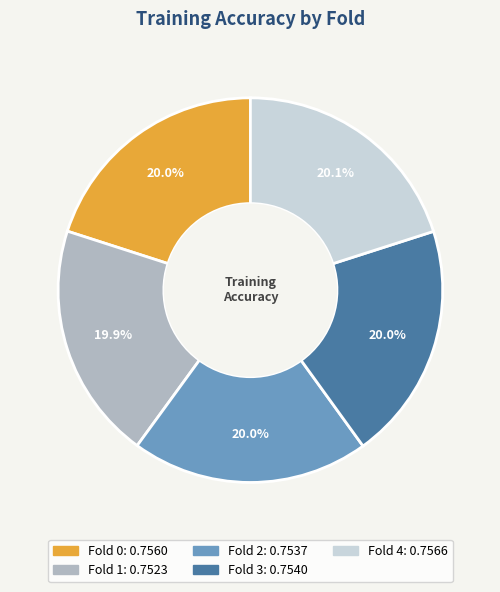

How many segments does this pie chart have?

5